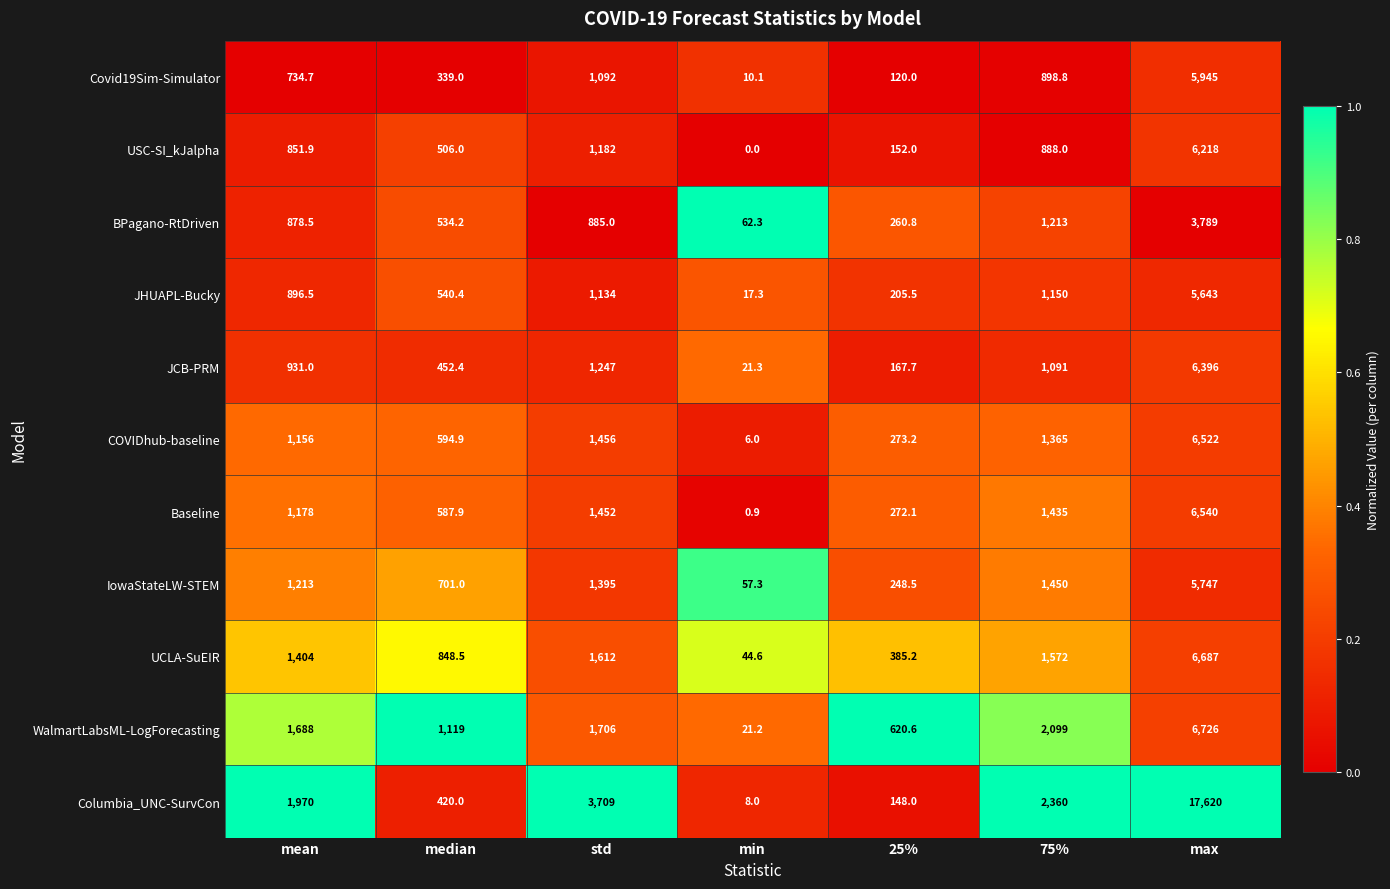

What value does the UCLA-SuEIR series have at median?

848.5